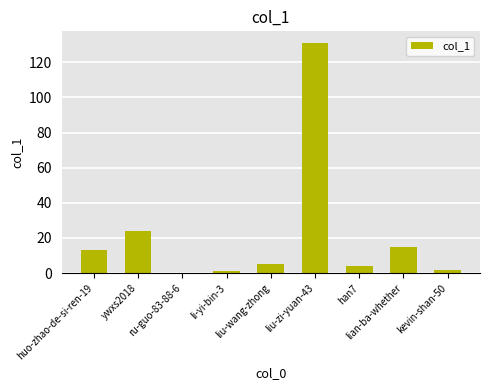

What is the greatest value displayed?

131